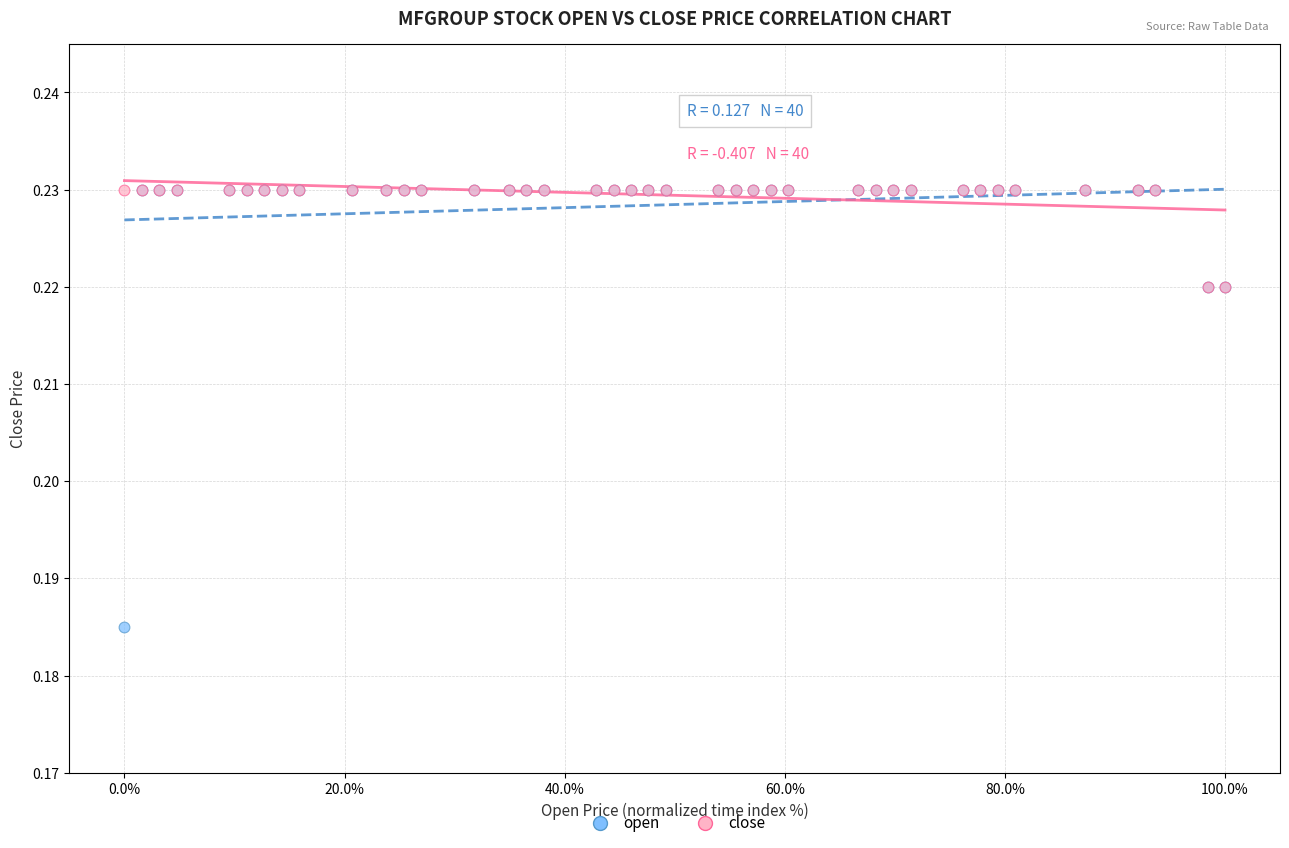

Which series contains the lowest Y value?

open